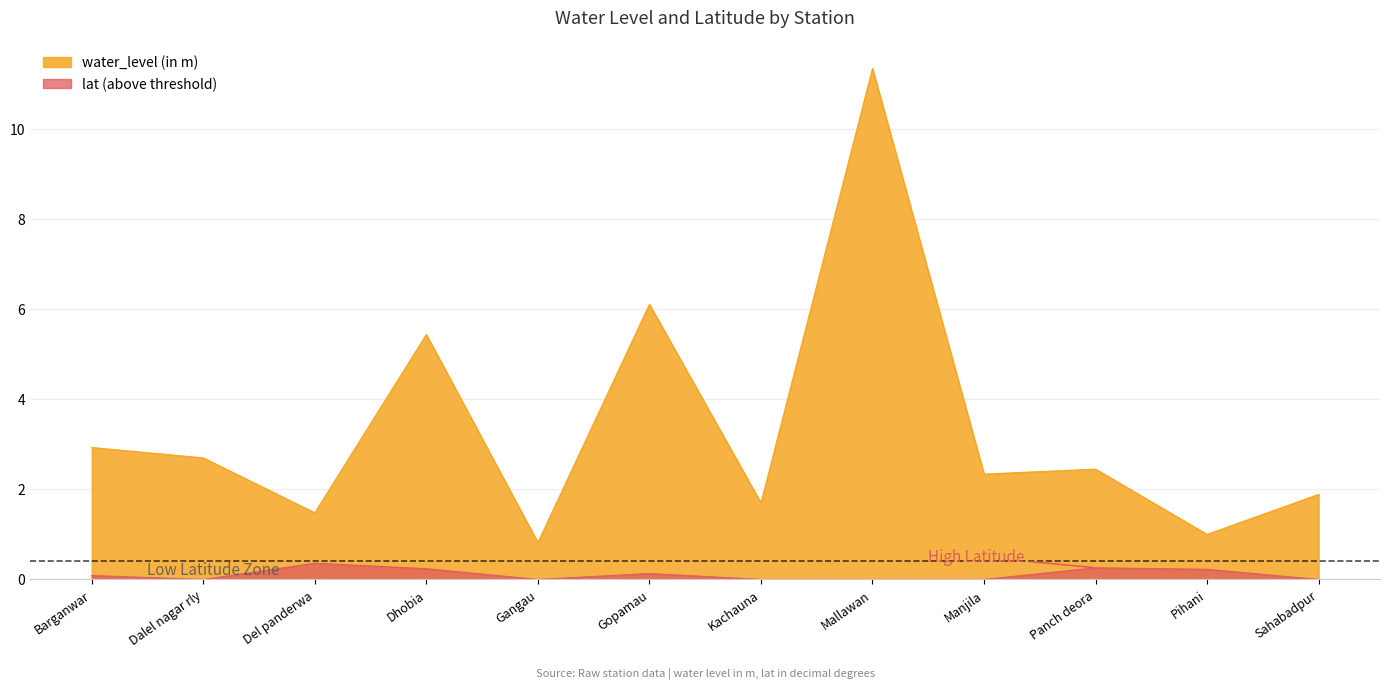

What is the difference between the maximum and minimum values?

10.5